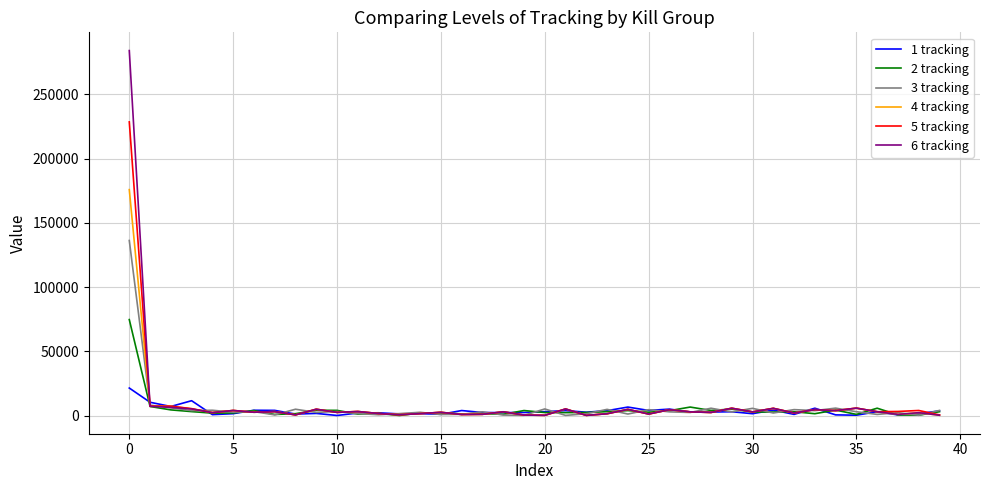

Which series has the widest spread of values?

6 tracking